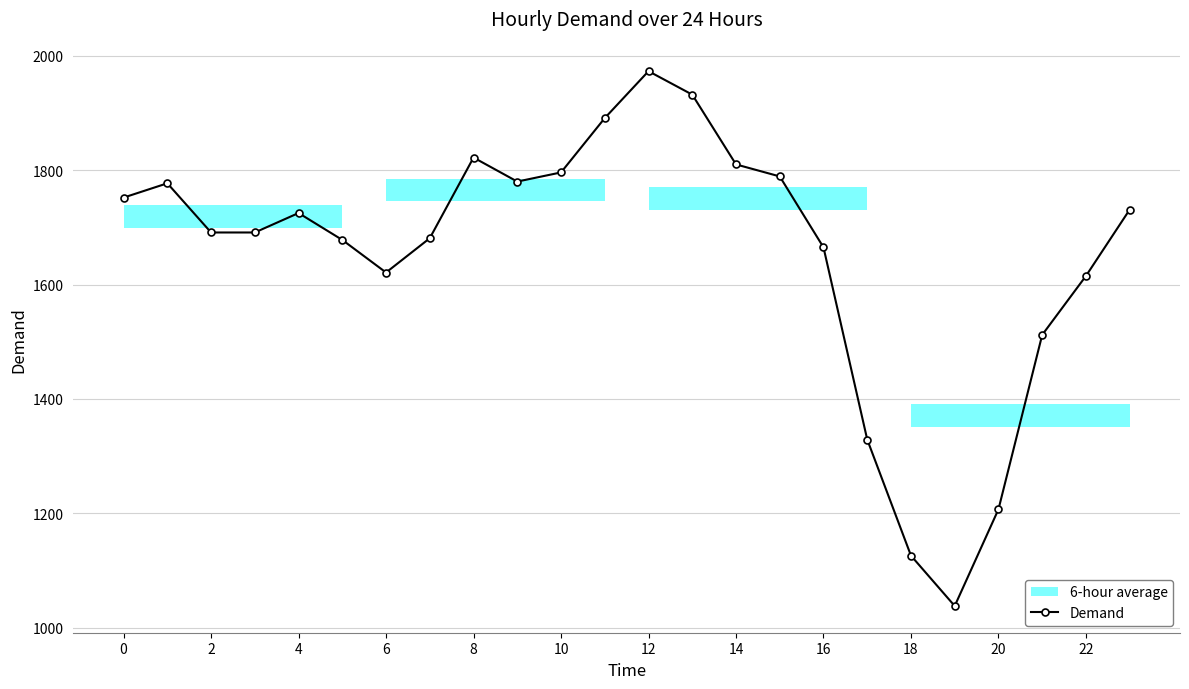

True or false: the data shows 1512 at 21.

True